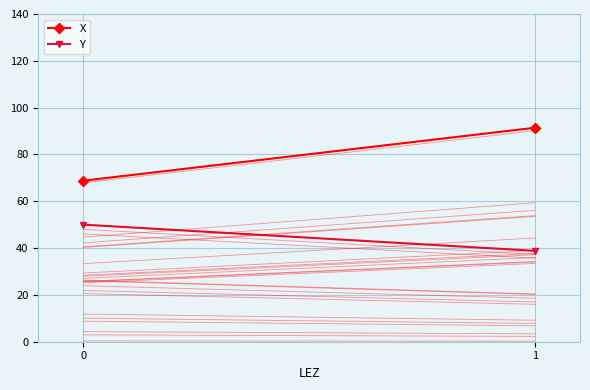

What is the average value of the Y series?

44.4